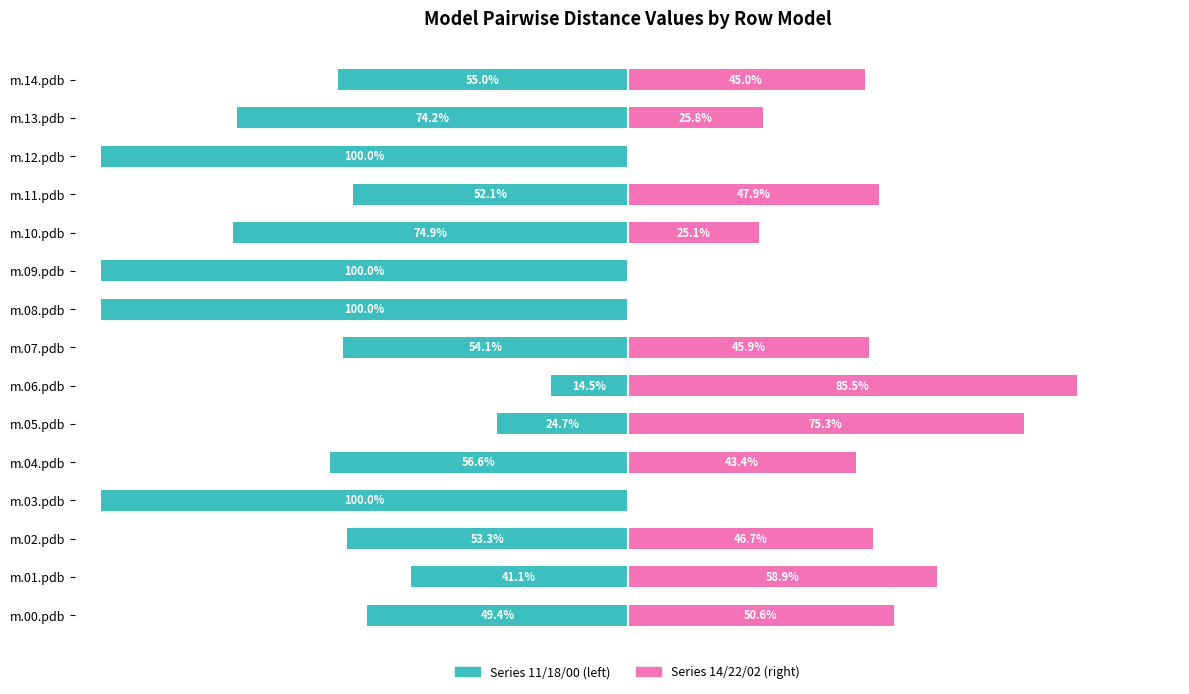

How many distinct data groups are displayed?

2